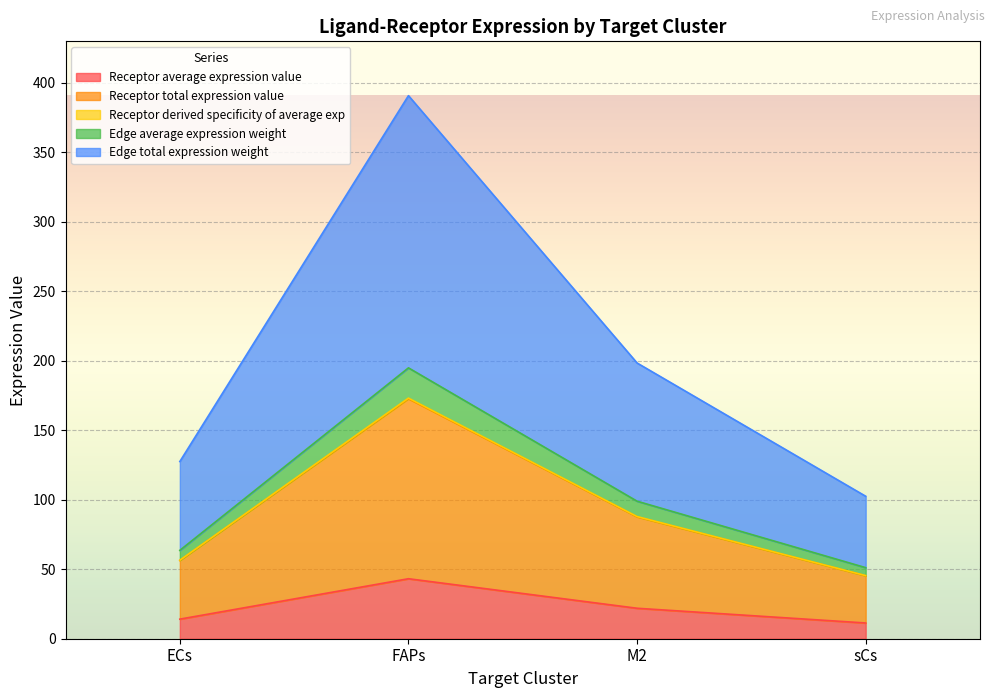

What is the label of the 4th point from the right?

ECs